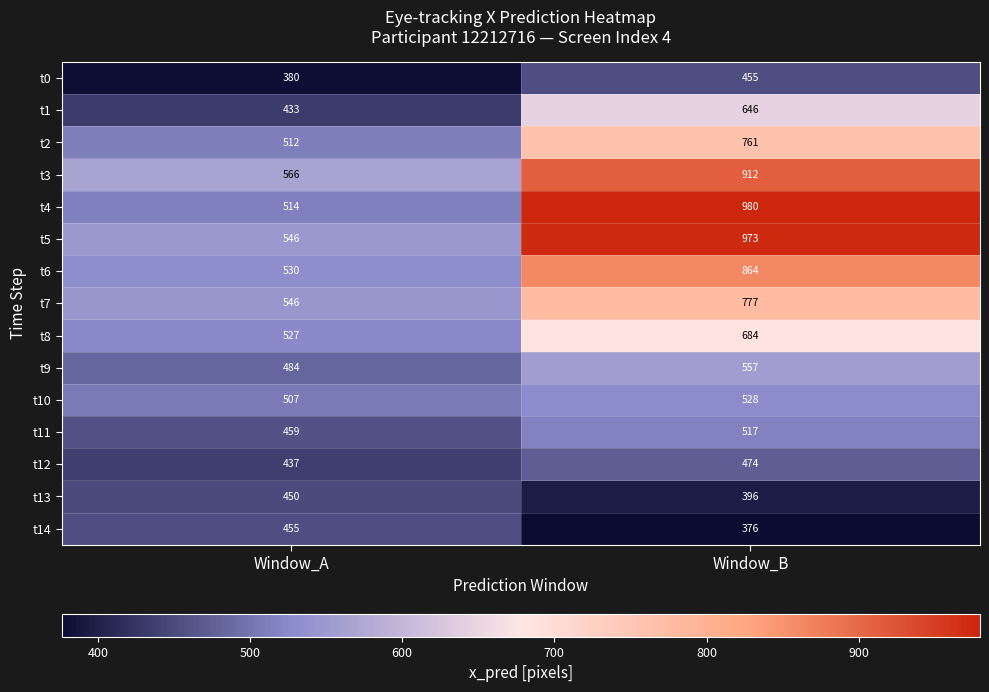

True or false: t12 has a value of 162 at Window_B.

False